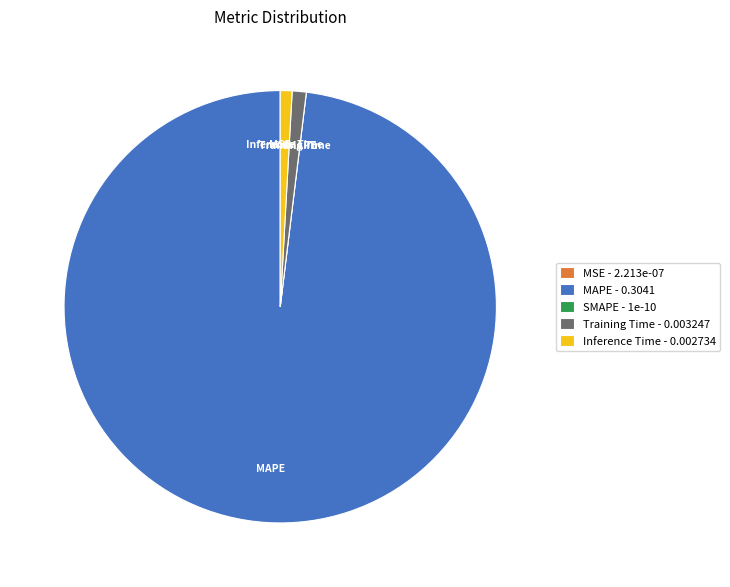

Does Inference Time represent more than half of the total?

No